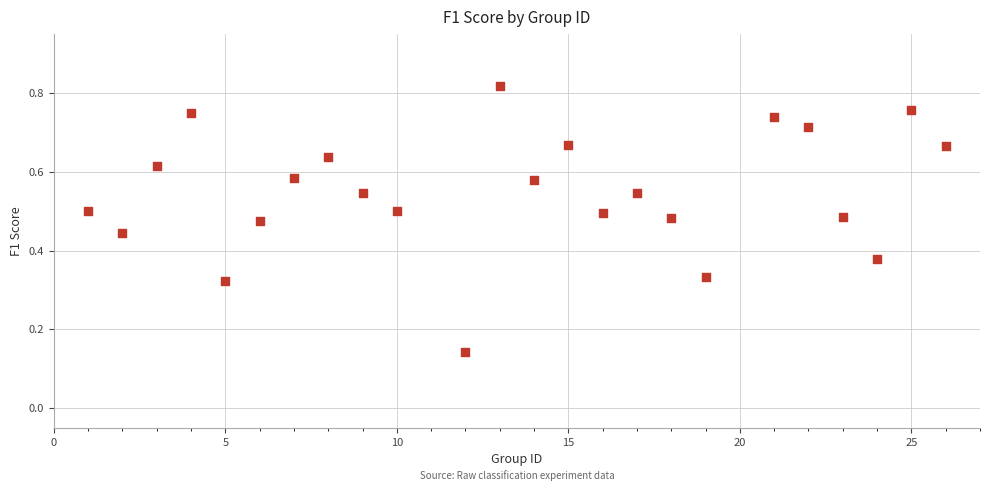

What is the range of X values (max minus min)?

25.0